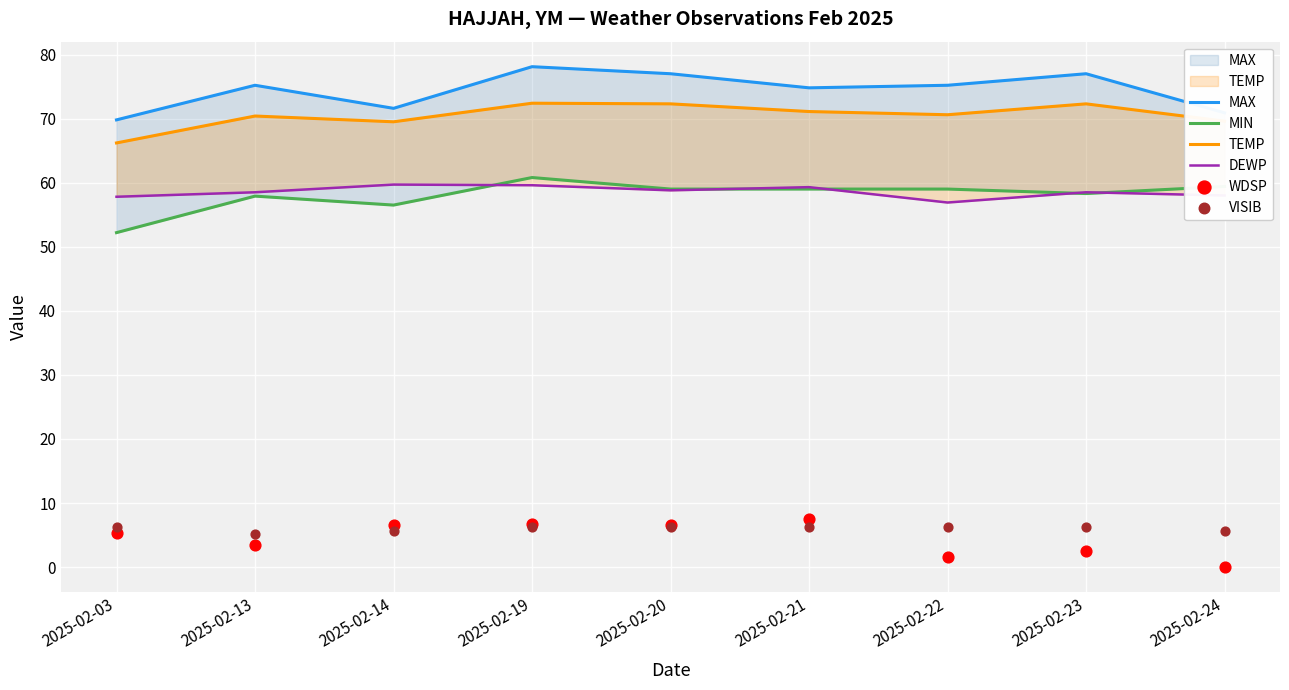

At how many categories does at least one series exceed 69?

9